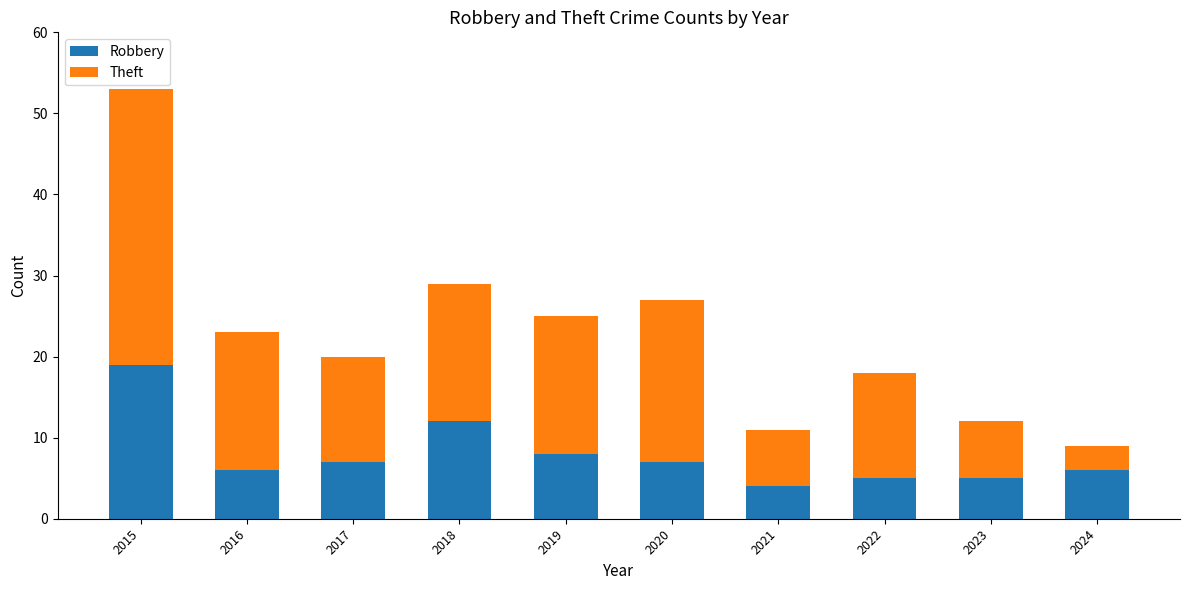

Reading left to right, what are the values for Robbery?

2015=19	2016=6	2017=7	2018=12	2019=8	2020=7	2021=4	2022=5	2023=5	2024=6